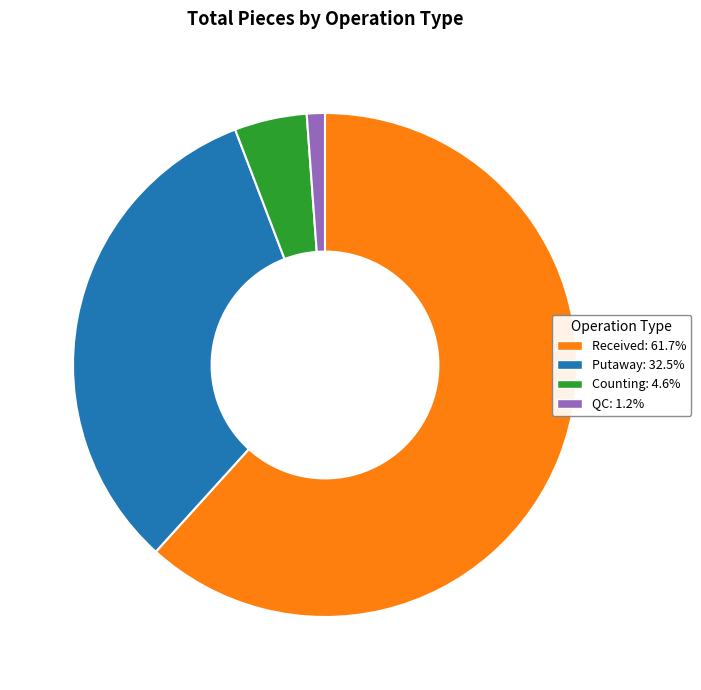

Does any single category account for the majority?

Yes